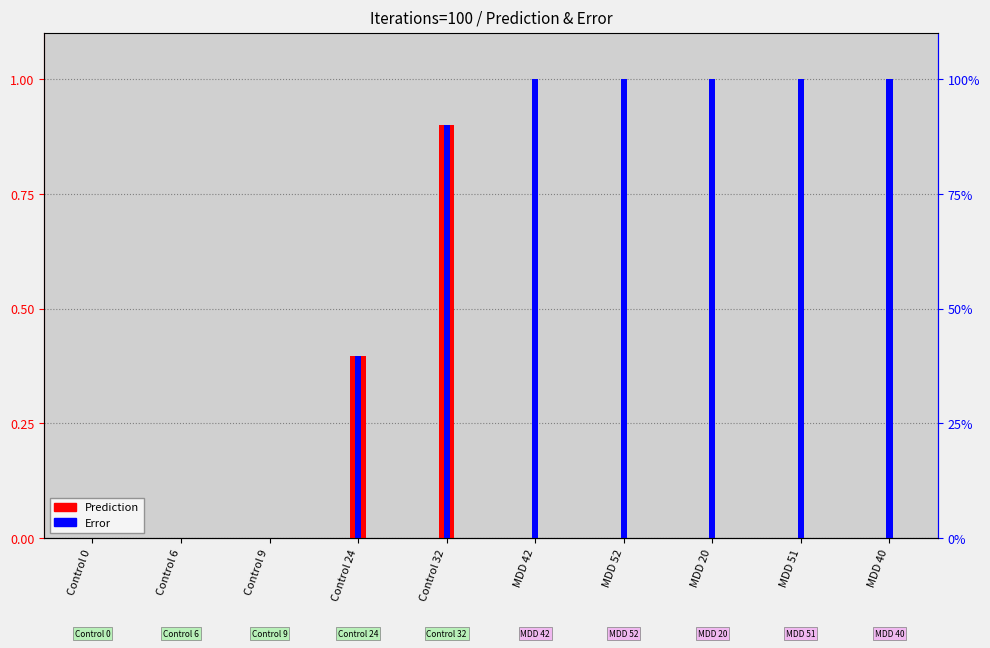

What is the average value of the Error series?

0.6